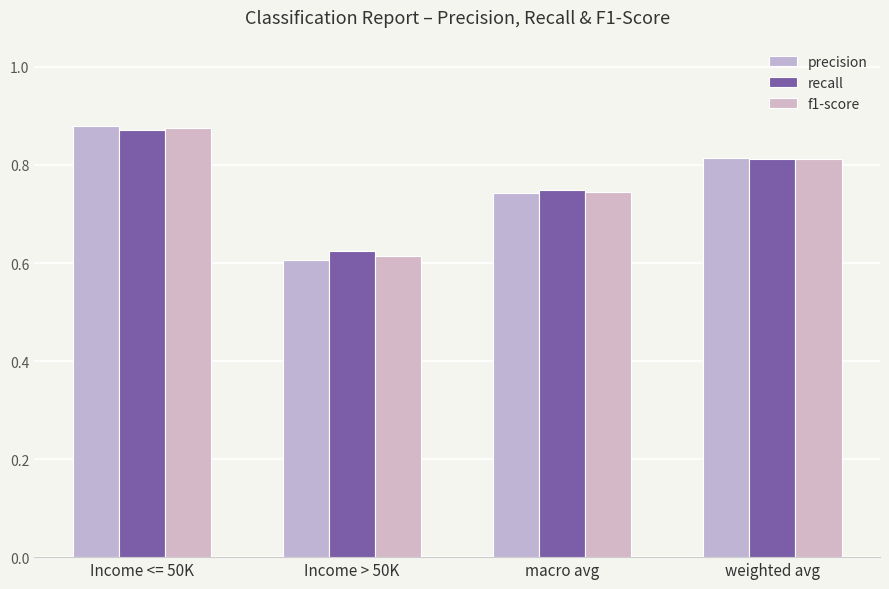

Is it true that precision equals 0.7 at macro avg?

True